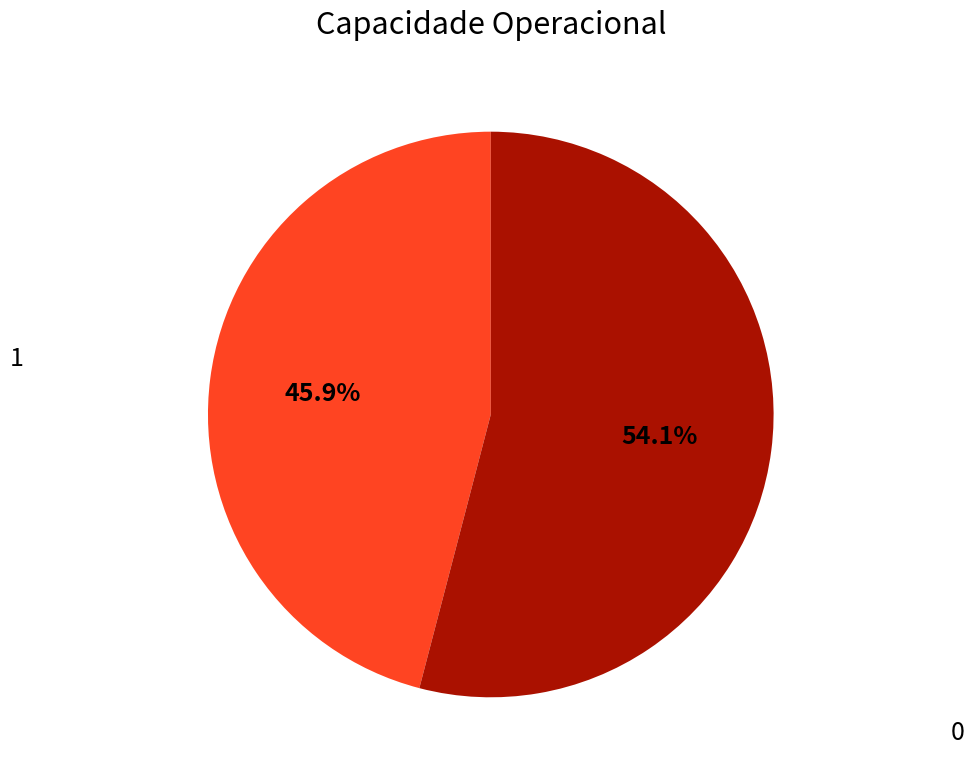

Does any single category account for the majority?

Yes